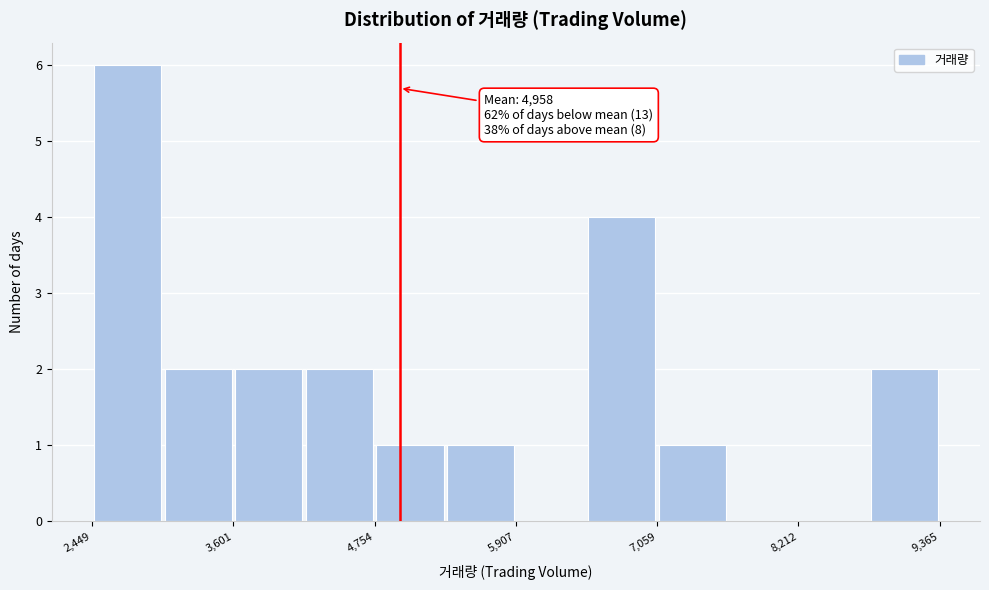

Read against the x-axis, roughly where is the centre of the tallest bar?

2800